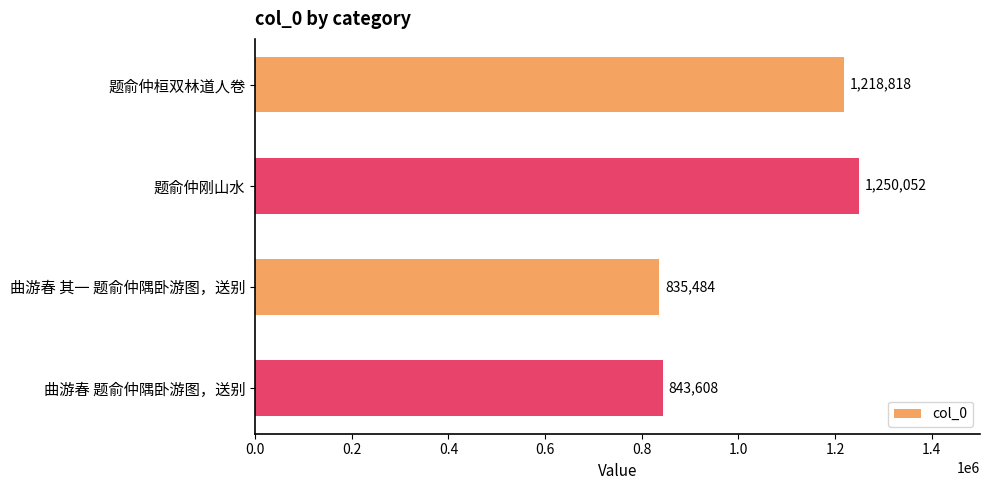

True or false: the data shows 1935877 at 题俞仲桓双林道人卷.

False